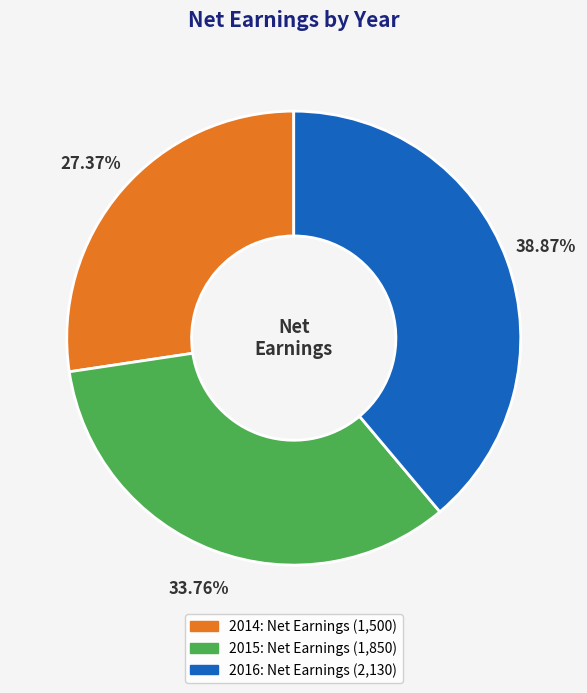

Is the sum of 2016 and 2015 greater than half?

Yes